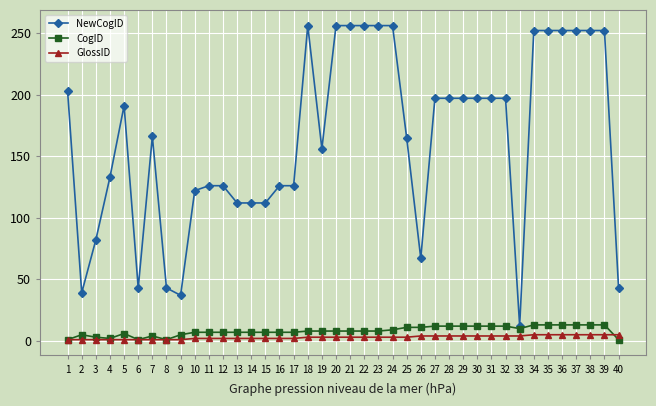

True or false: NewCogID has more than 1 points higher than both neighbors.

True